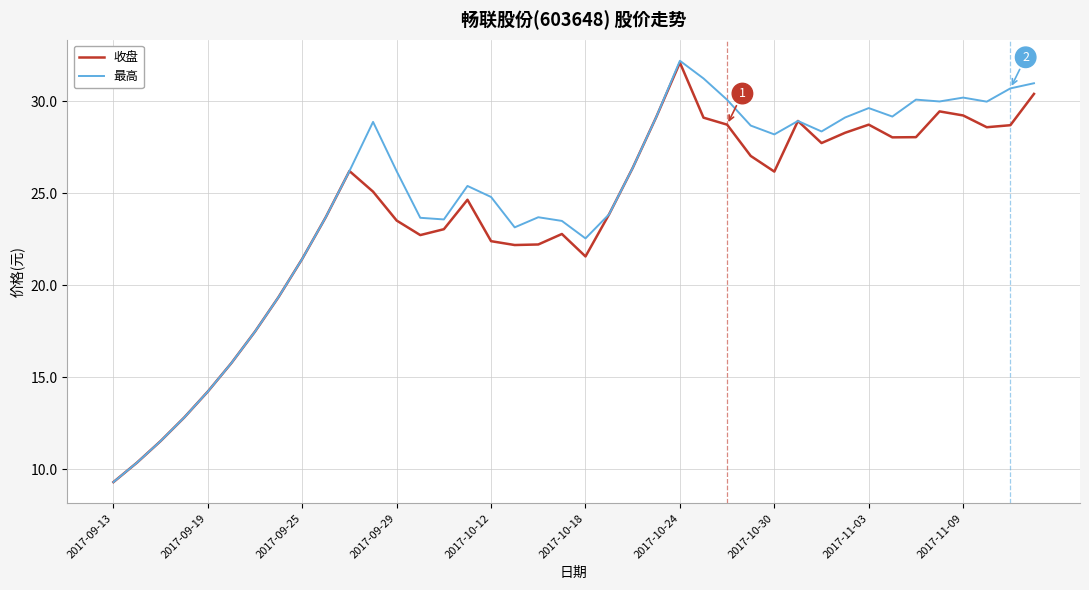

What is the smallest value displayed?

9.3